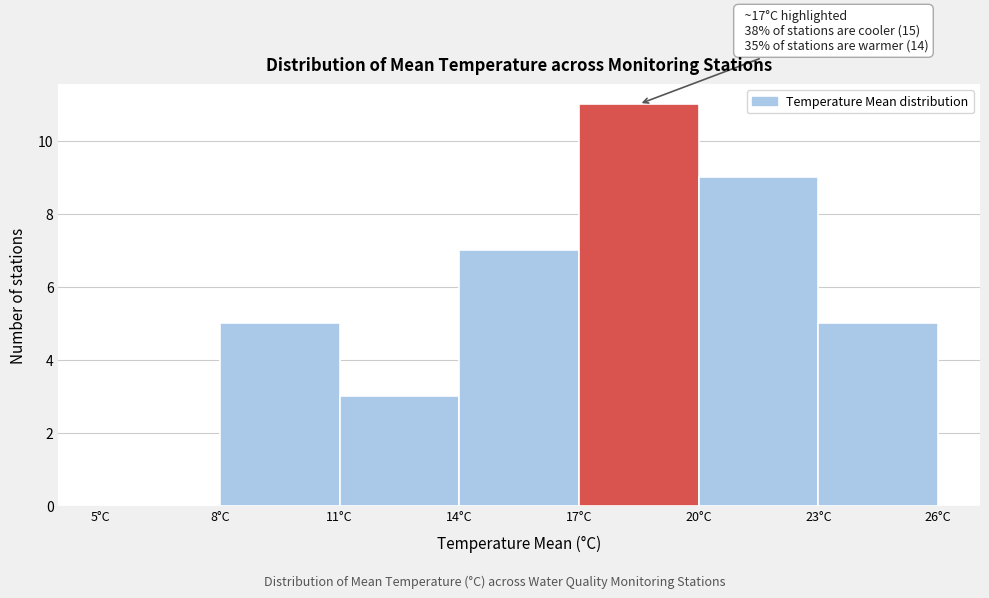

Over which range of the x-axis is the bar tallest?

17 to 20